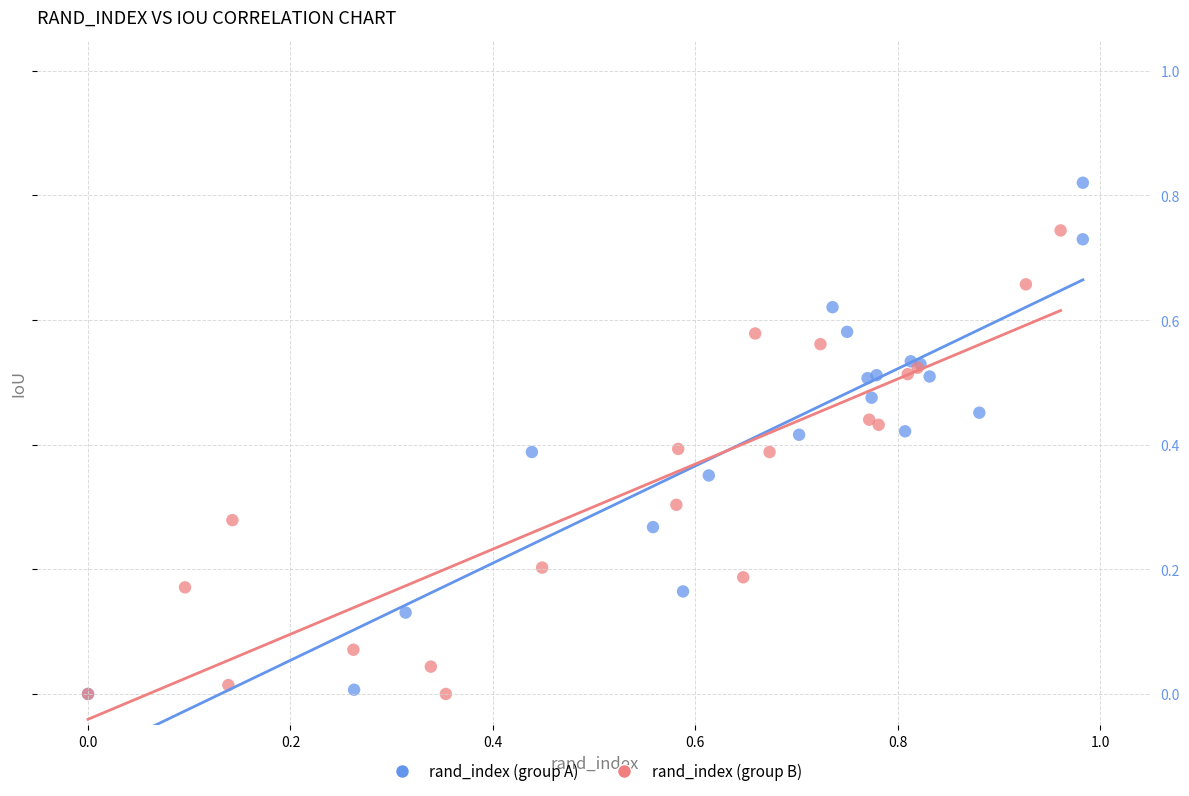

Which series contains the highest Y value?

rand_index (group A)